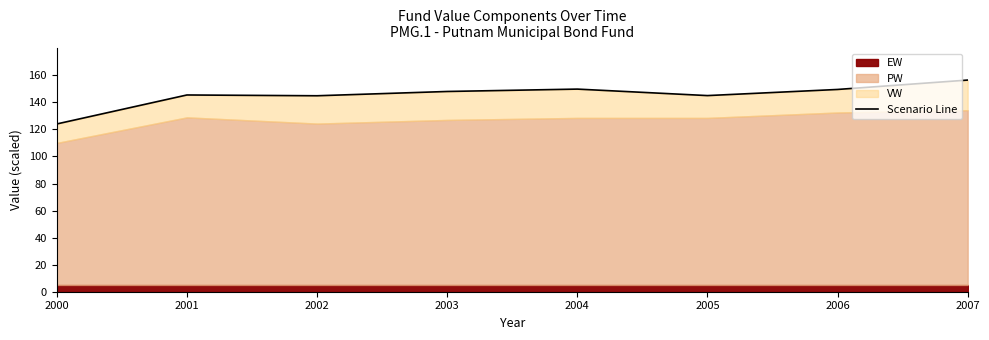

True or false: the data shows 249.3 at 2002.

False